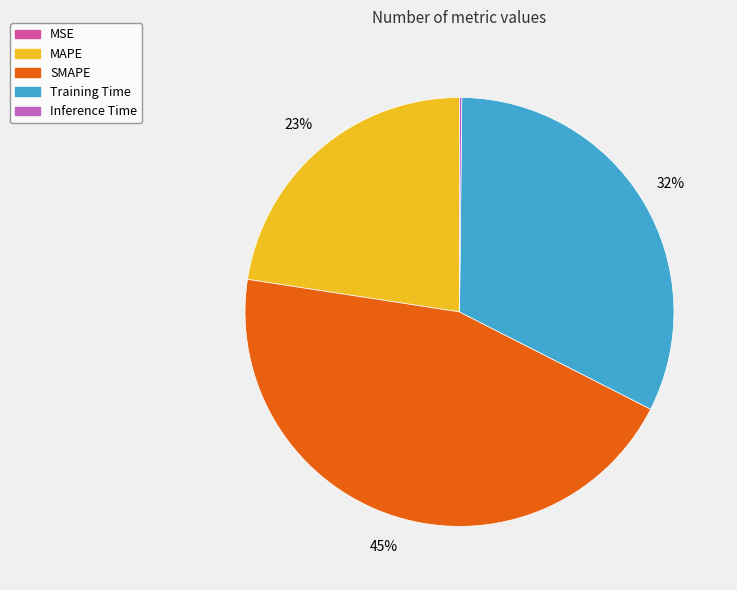

Does any single category account for the majority?

No